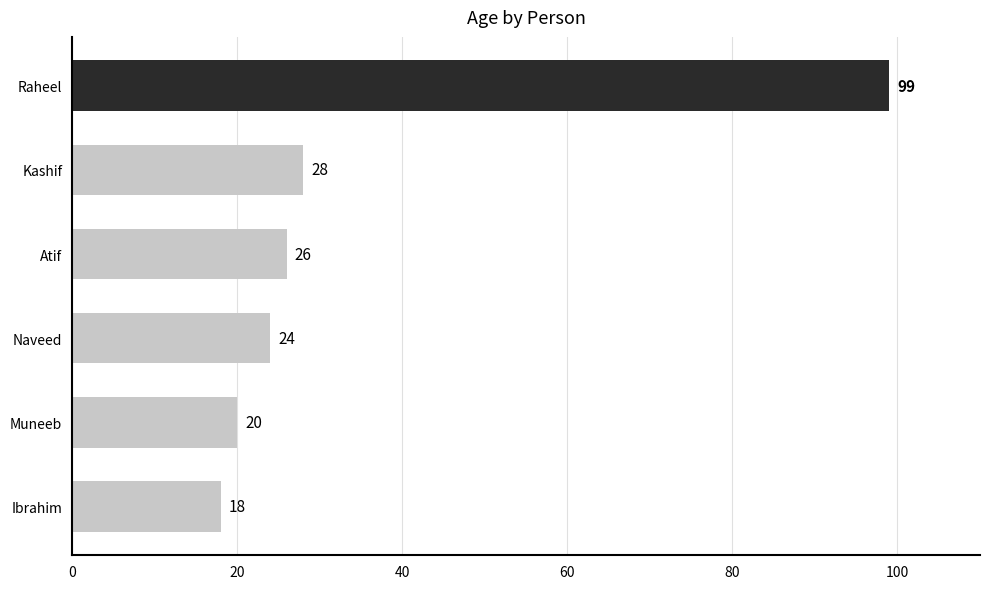

The value at Muneeb is 20. True or false?

True